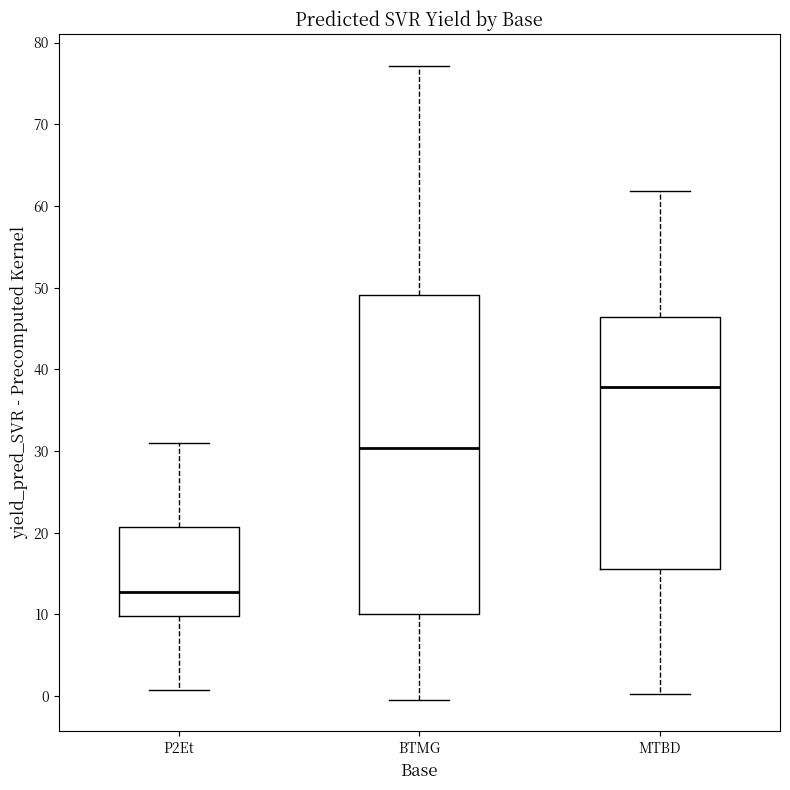

Which box has the lowest median line?

P2Et